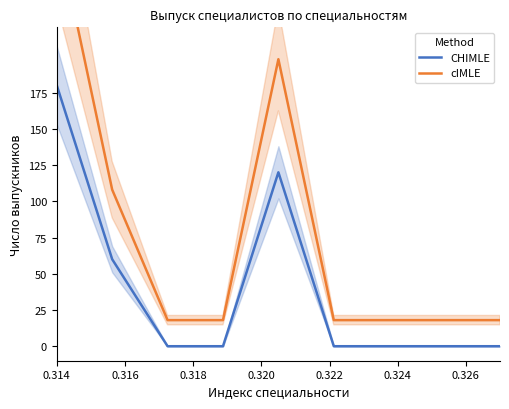

At which category is the sum across all series the highest?

0.314